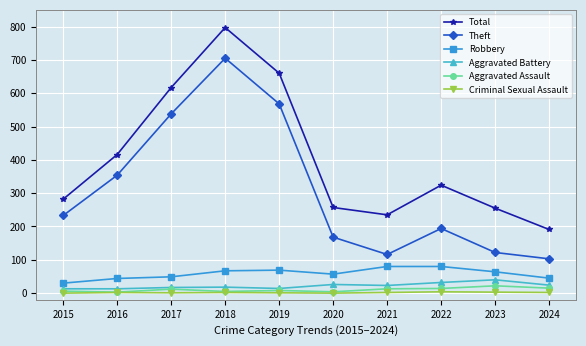

True or false: Aggravated Battery and Criminal Sexual Assault intersect in this chart.

False